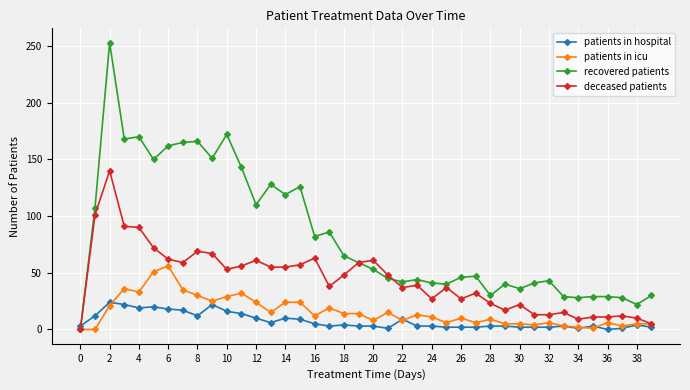

Which series has the widest spread of values?

recovered patients